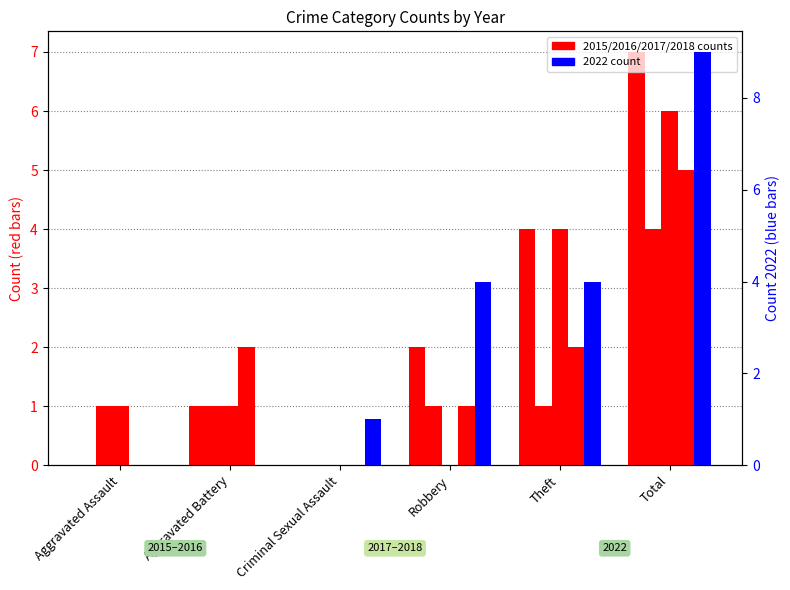

List the labels in order of 2015 value, largest first.

Total, Theft, Robbery, Aggravated Battery, Aggravated Assault, Criminal Sexual Assault